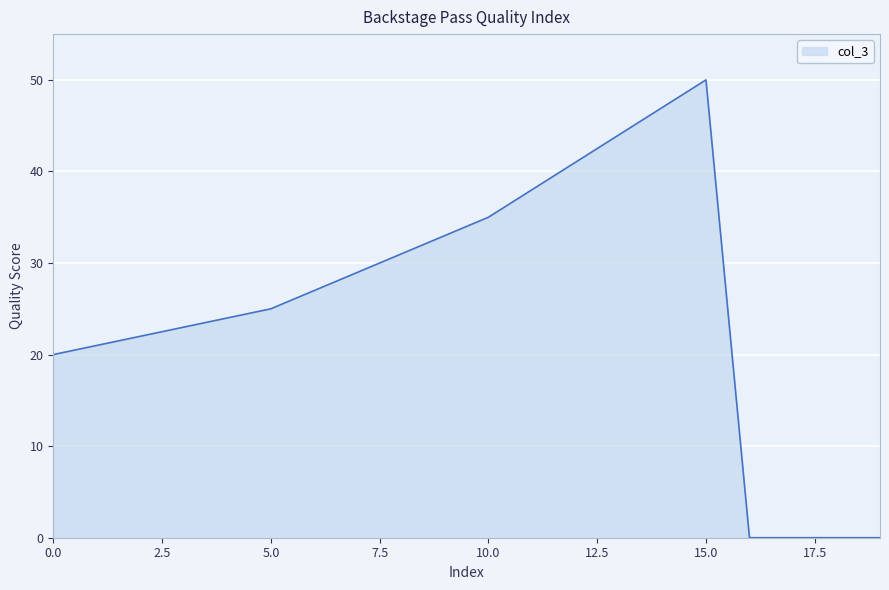

What is the maximum value shown in the chart?

50